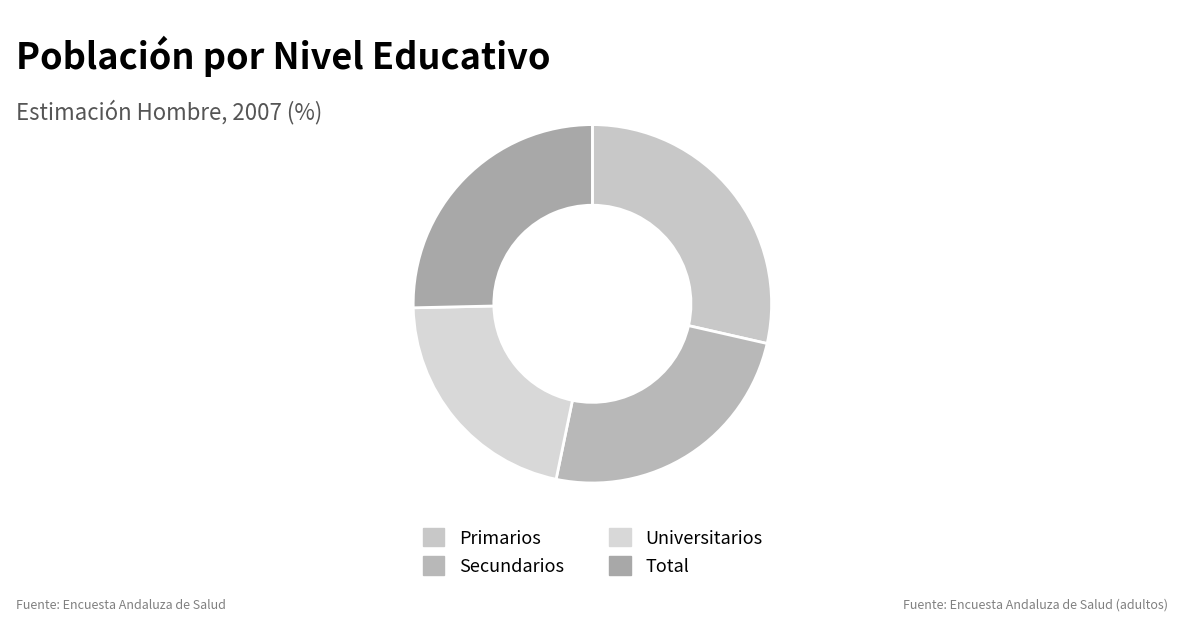

True or false: Primarios accounts for 42% of the total.

False